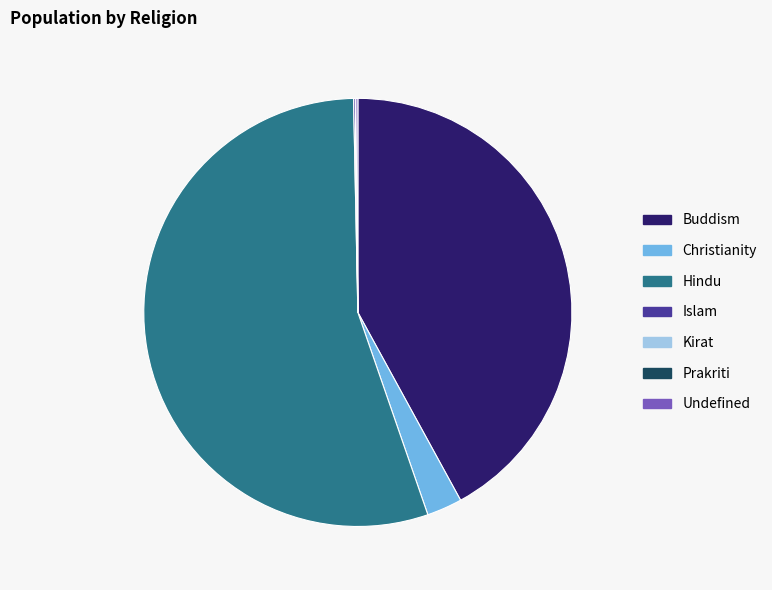

Which has a higher value, Christianity or Hindu?

Hindu